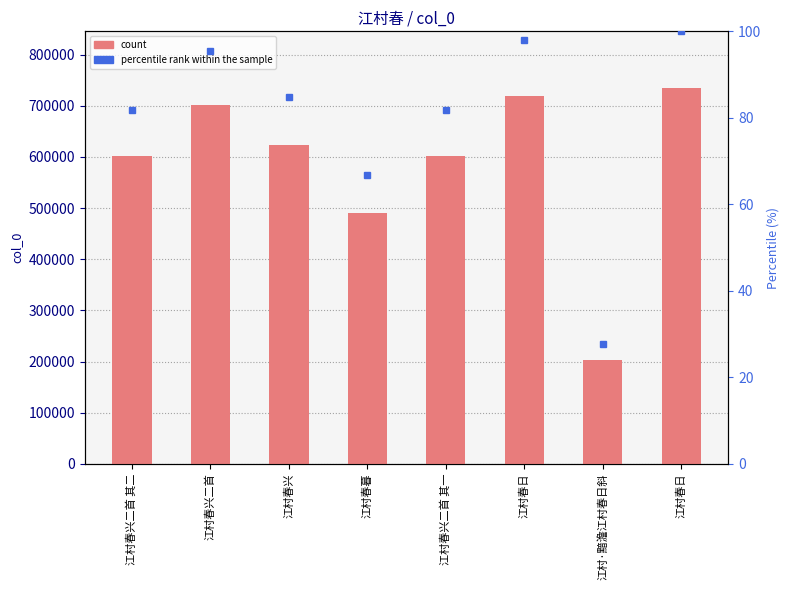

Are the bars horizontal?

No